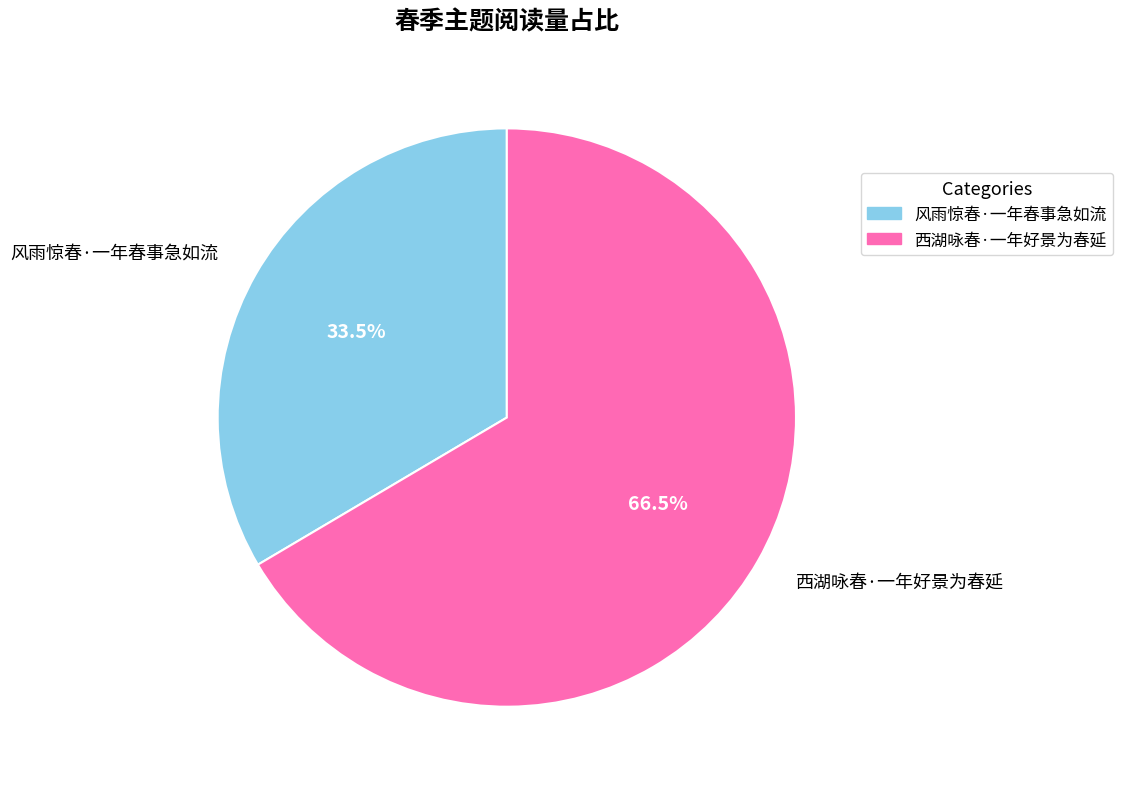

Is the sum of 西湖咏春·一年好景为春延 and 风雨惊春·一年春事急如流 greater than half?

Yes